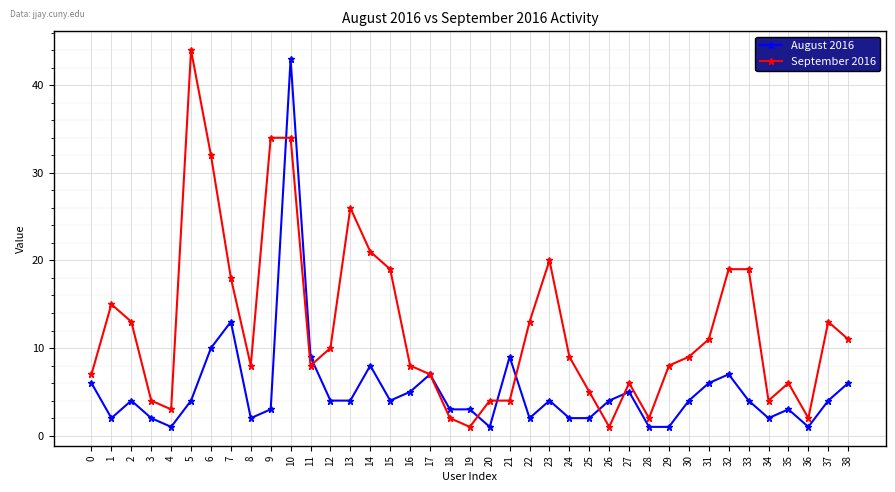

True or false: September 2016 and August 2016 intersect in this chart.

True